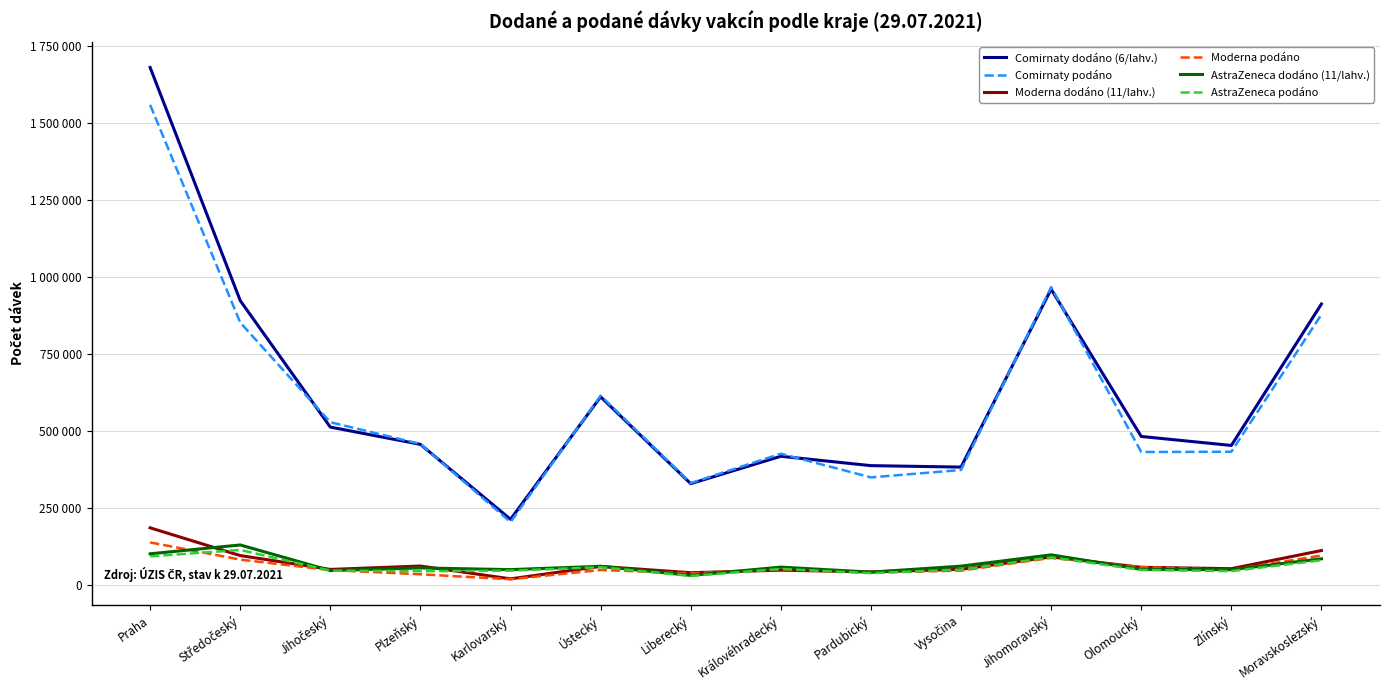

What are all the series names shown in the legend?

Comirnaty dodáno (6/lahv.), Comirnaty podáno, Moderna dodáno (11/lahv.), Moderna podáno, AstraZeneca dodáno (11/lahv.), AstraZeneca podáno